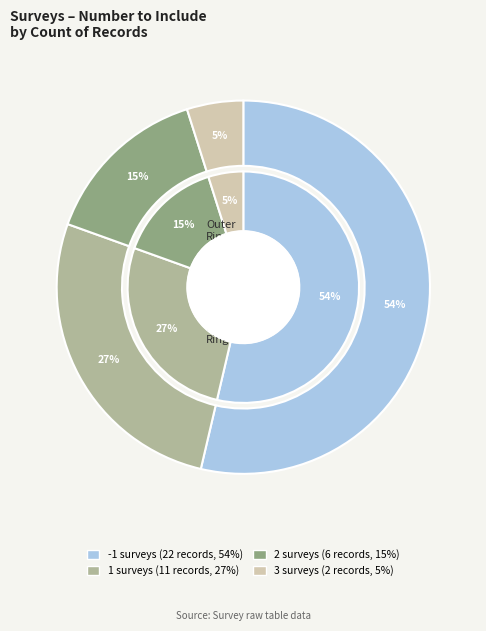

What portion of the pie excludes 3?

95.1%